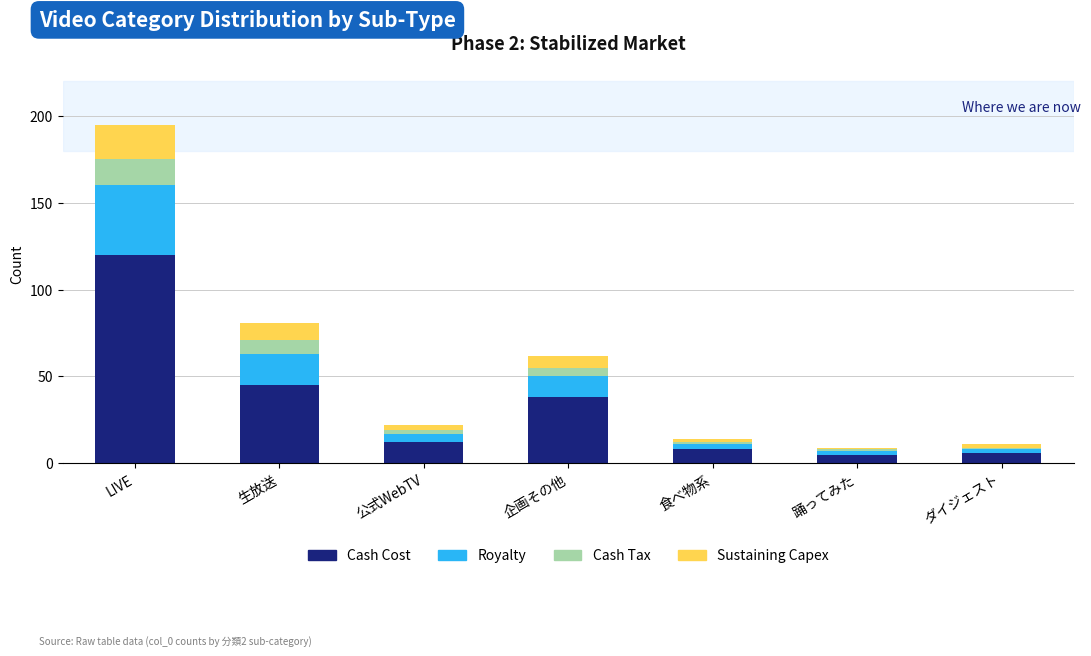

What is the highest value of the Cash Cost series?

120